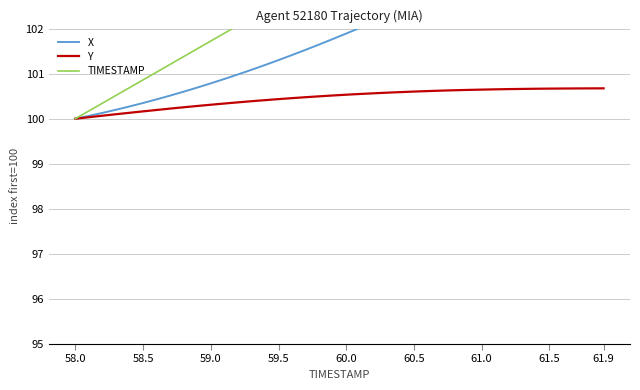

True or false: Y has a value of 25.0 at 61.9.

False